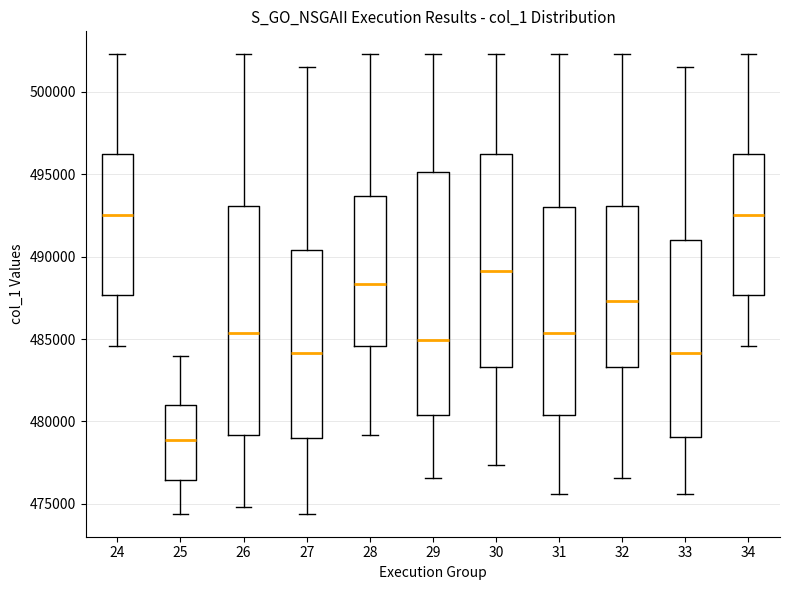

Where does the upper whisker of the box at x = 32 end on the y-axis? The values are not printed on the chart, so give them approximately, as read against the axis.

502500